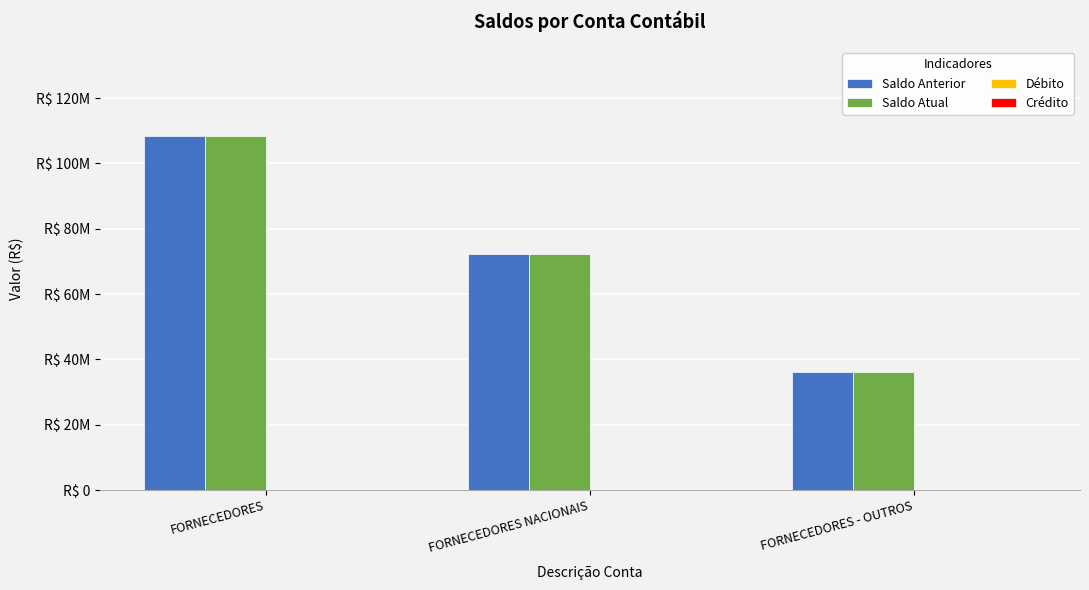

Does the chart contain stacked bars?

No